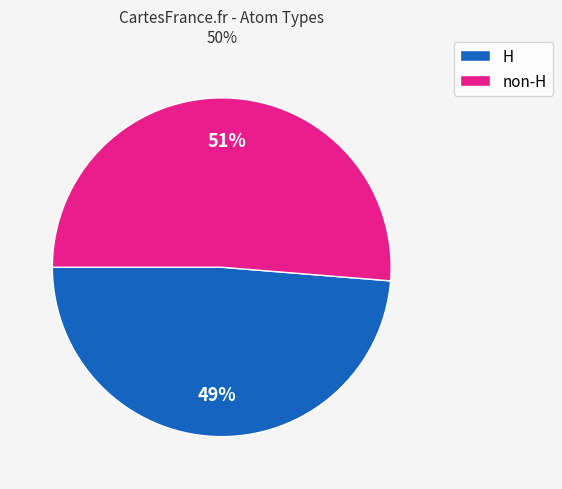

What is the smallest slice in the pie chart?

H